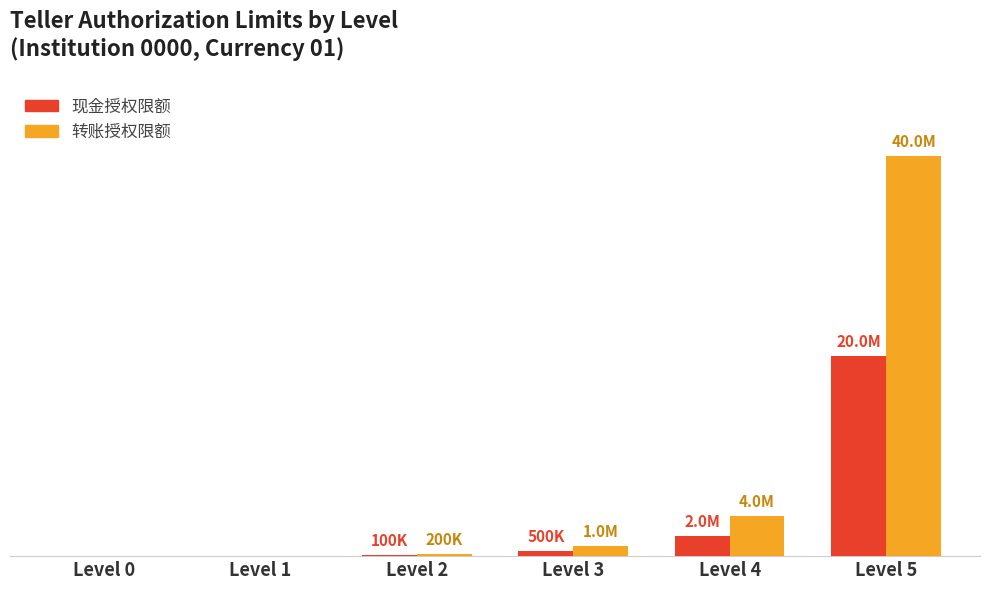

What is the sum of all 转账授权限额 values?

45200000